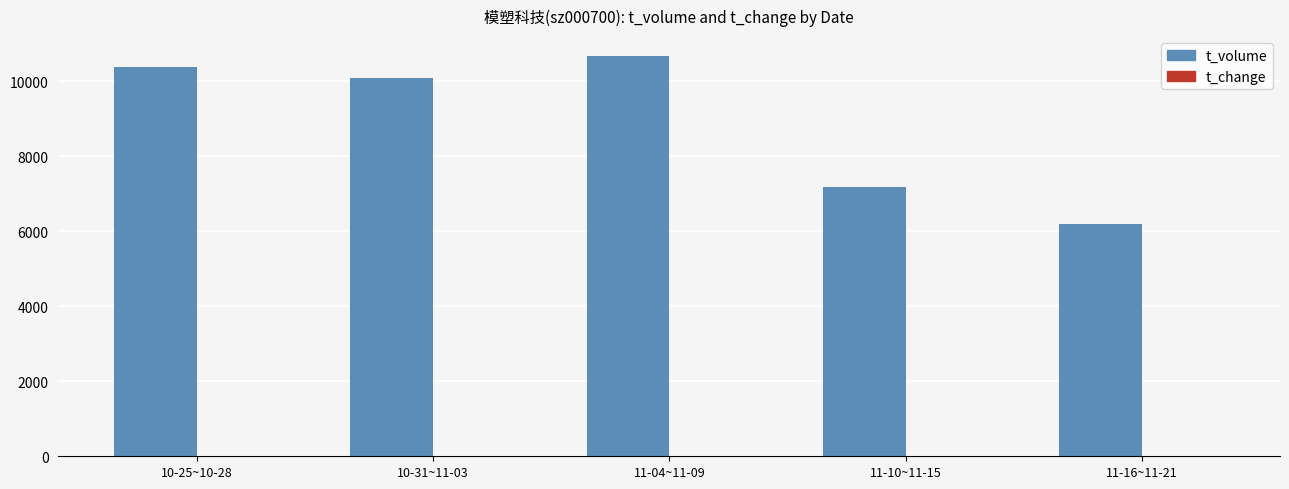

What is the sum of all t_volume values?

44511.8